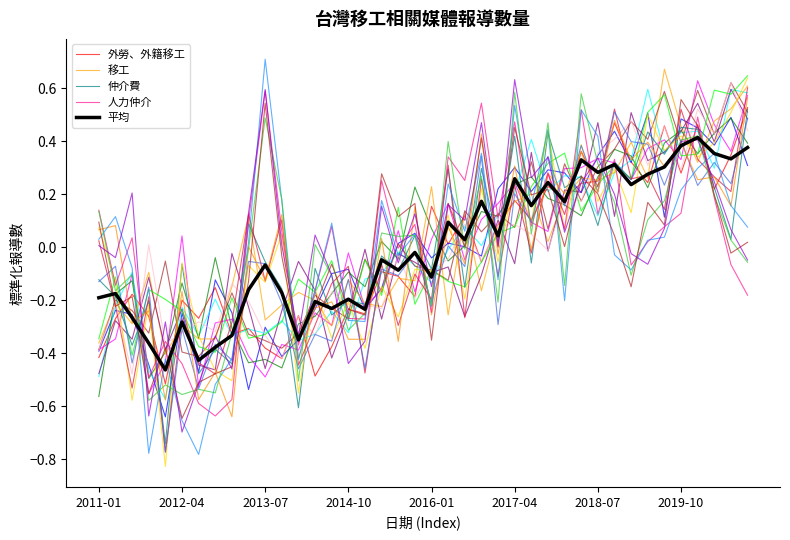

How many interior local peaks does the 仲介費_0 series have?

16